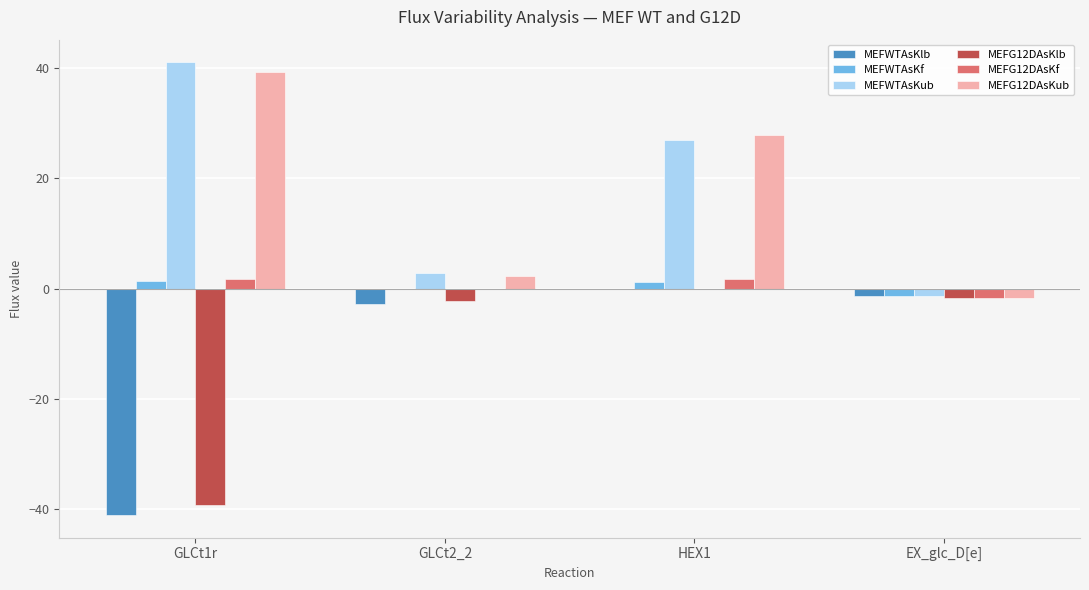

Between GLCt1r and EX_glc_D[e], which series saw the biggest shift?

MEFWTAsKub